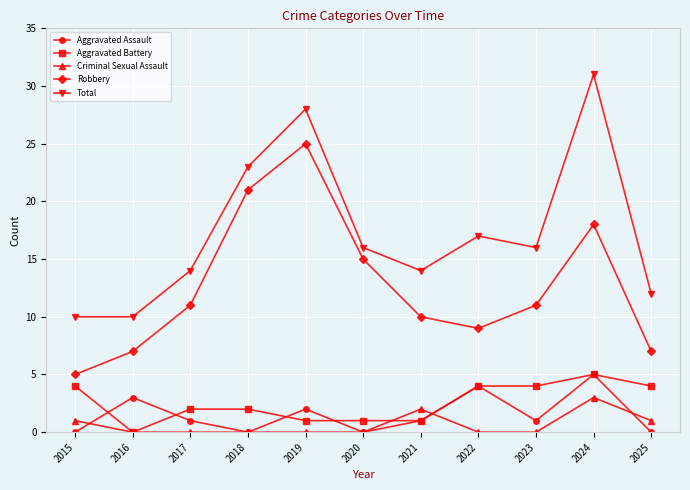

True or false: Aggravated Assault and Robbery cross at least once.

False